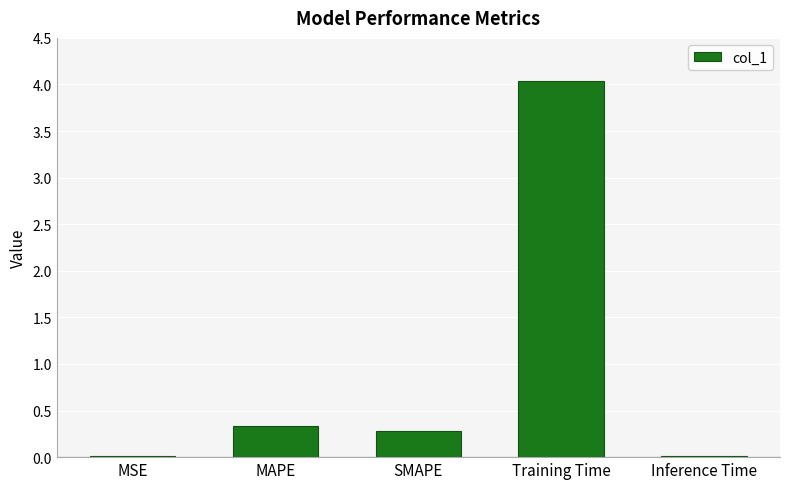

How many bars are there in total?

5